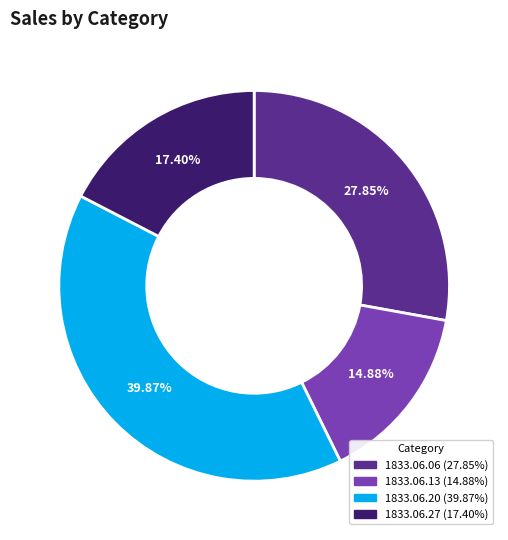

How many segments does this pie chart have?

4